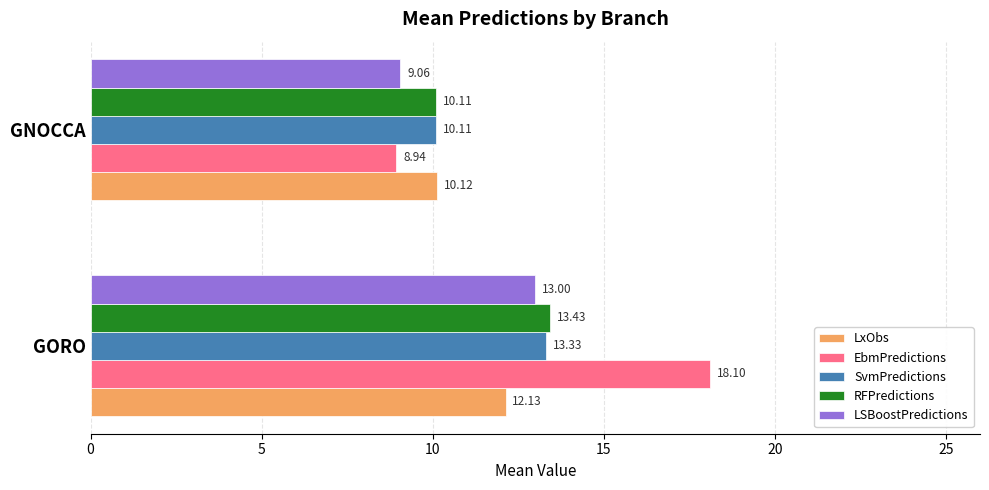

Which category has the lowest value in the LxObs series?

GNOCCA